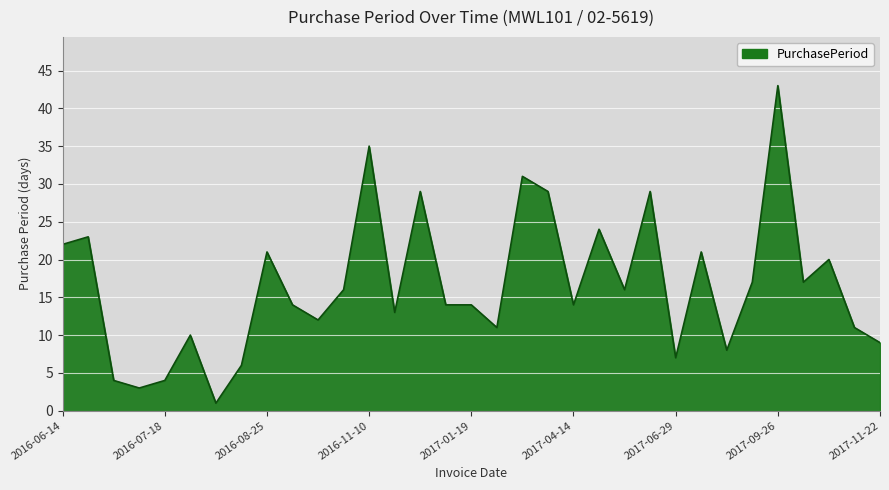

What is the greatest value displayed?

43